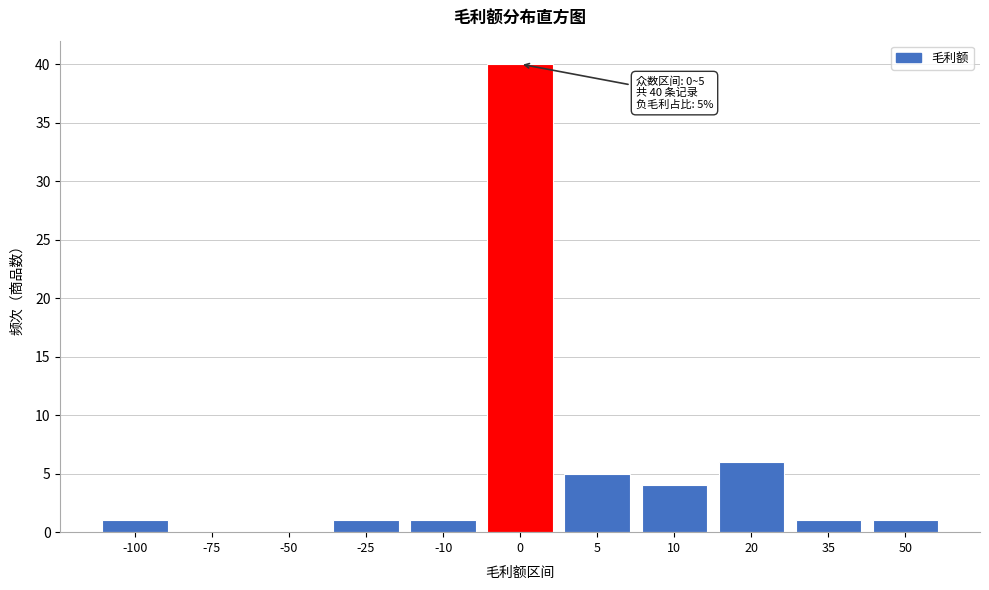

Reading right to left, what are all the values shown in this chart?

50=1	35=1	20=6	10=4	5=5	0=40	-10=1	-25=1	-50=0	-75=0	-100=1